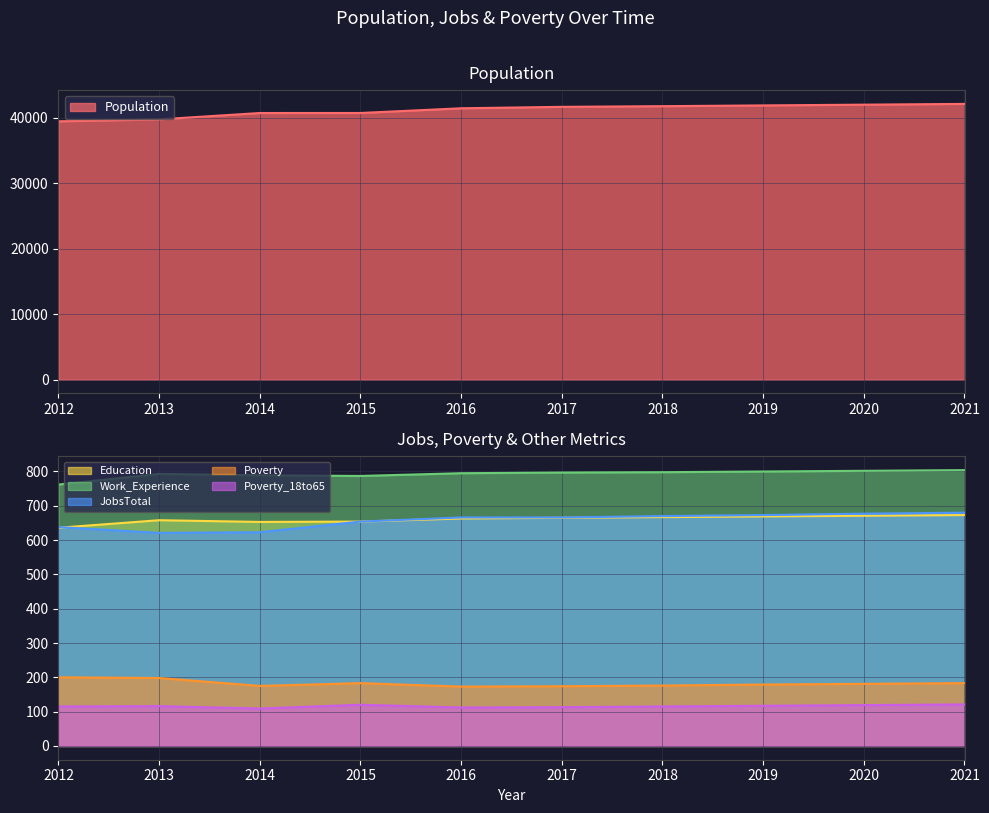

Reading right to left, transcribe all the data shown in this chart.

Population: 2021=42129	2020=42013	2019=41898	2018=41782	2017=41680	2016=41460	2015=40742	2014=40737	2013=39766	2012=39468
Education: 2021=673	2020=671	2019=669	2018=667	2017=665	2016=663	2015=654	2014=653	2013=658	2012=636
Work_Experience: 2021=804	2020=802	2019=800	2018=798	2017=797	2016=795	2015=787	2014=789	2013=793	2012=762
JobsTotal: 2021=680	2020=677	2019=673	2018=670	2017=666	2016=666	2015=654	2014=623	2013=621	2012=638
Poverty: 2021=183	2020=181	2019=179	2018=176	2017=174	2016=173	2015=183	2014=175	2013=198	2012=200
Poverty_18to65: 2021=121	2020=119	2019=117	2018=115	2017=113	2016=112	2015=120	2014=109	2013=116	2012=115